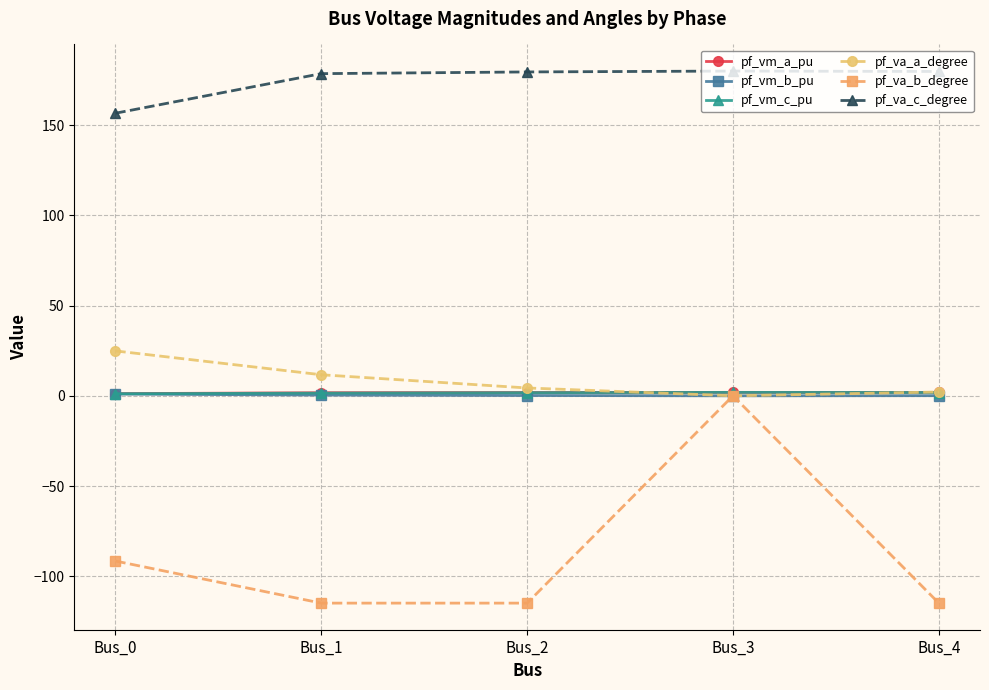

What is the value of the pf_va_b_degree point at the 2nd from the left?

-114.9